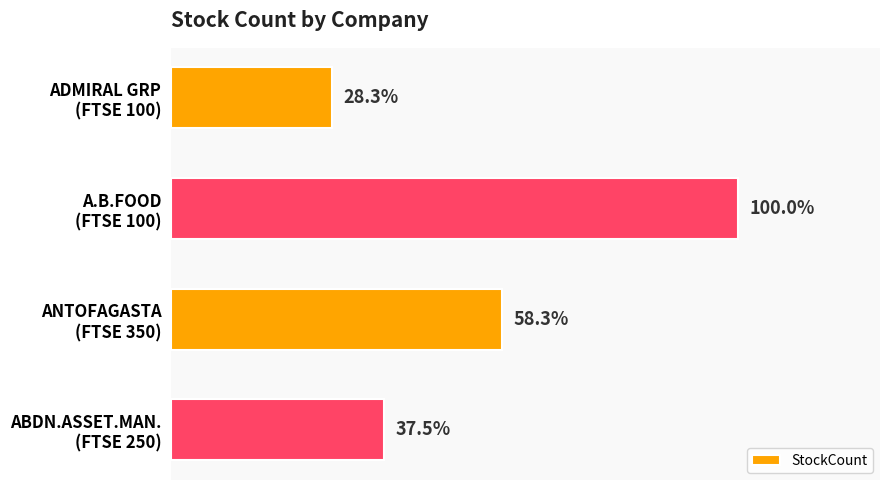

Does the chart contain any negative values?

No